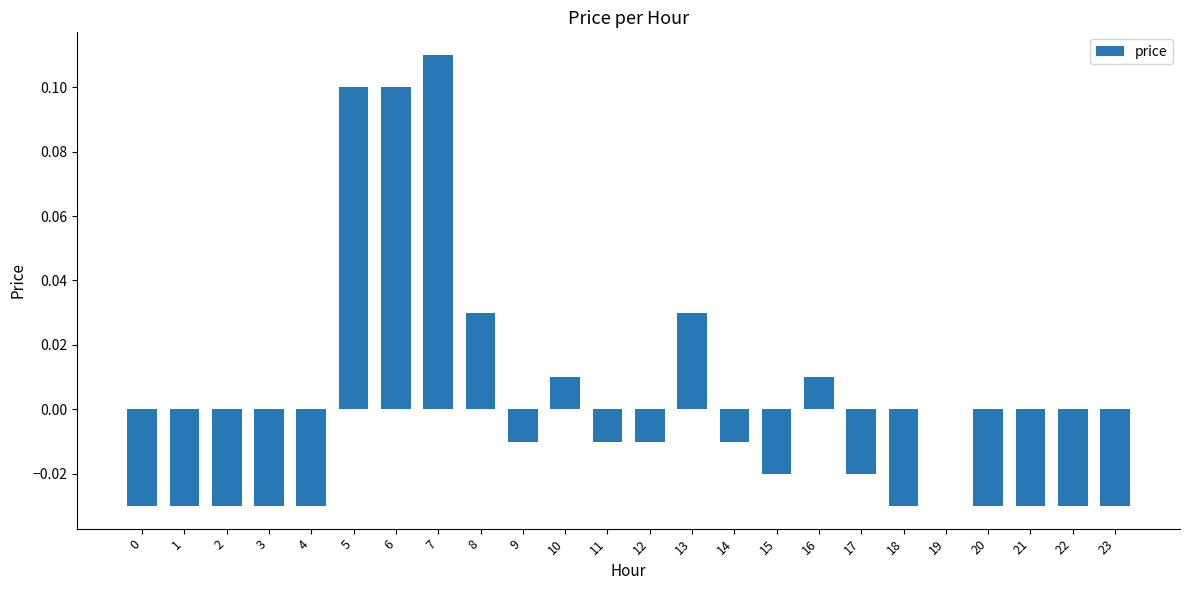

The chart shows a value of -0.0 at 12. True or false?

True